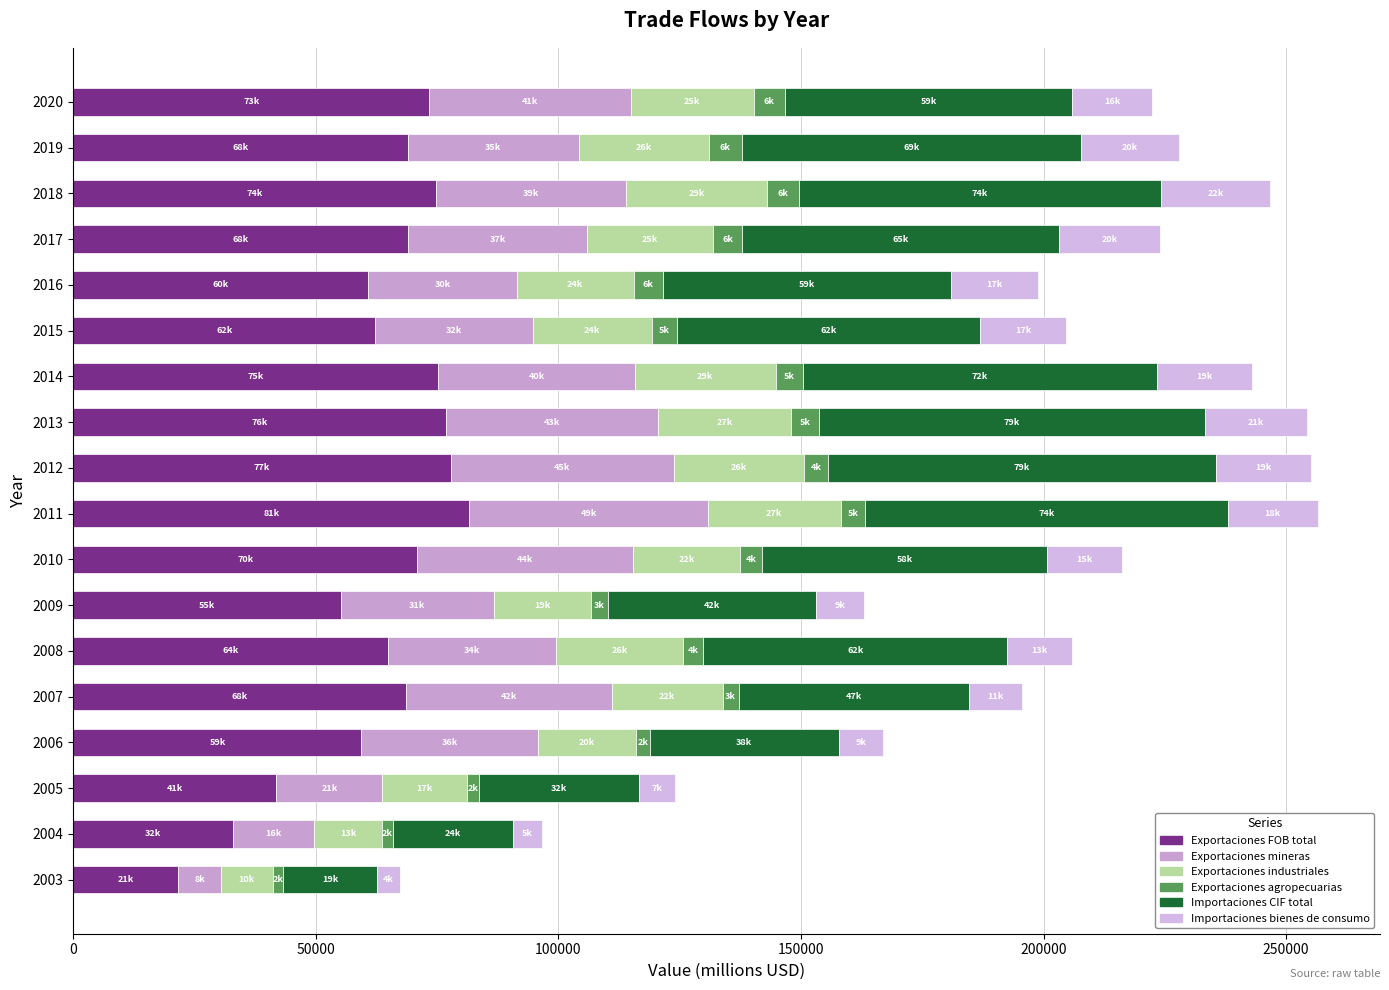

What is the difference between the maximum and minimum values in the Exportaciones mineras series?

40453